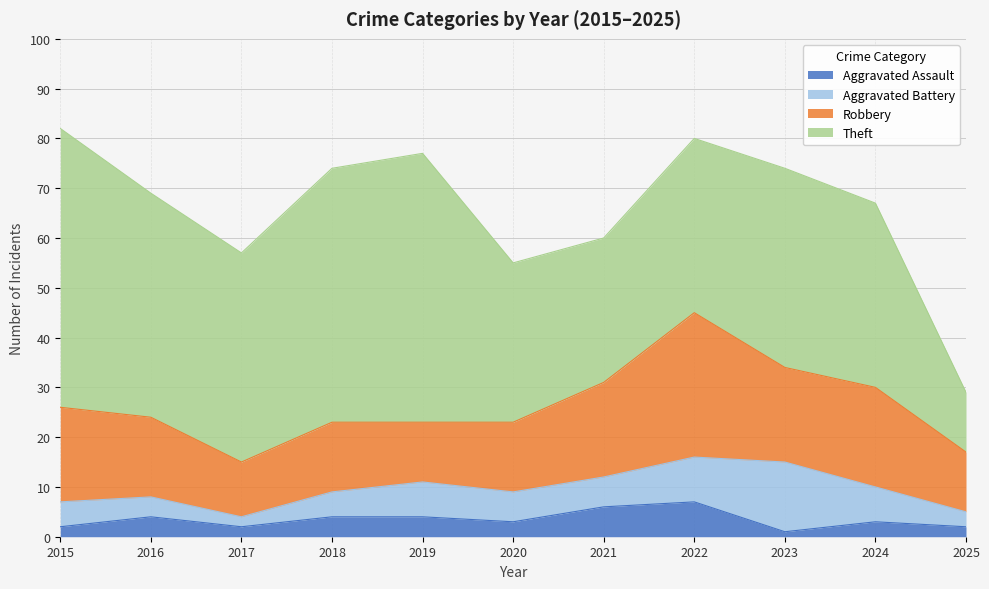

Reading left to right, list all the values displayed in this chart.

Aggravated Assault: 2015=2	2016=4	2017=2	2018=4	2019=4	2020=3	2021=6	2022=7	2023=1	2024=3	2025=2
Aggravated Battery: 2015=5	2016=4	2017=2	2018=5	2019=7	2020=6	2021=6	2022=9	2023=14	2024=7	2025=3
Robbery: 2015=19	2016=16	2017=11	2018=14	2019=12	2020=14	2021=19	2022=29	2023=19	2024=20	2025=12
Theft: 2015=56	2016=45	2017=42	2018=51	2019=54	2020=32	2021=29	2022=35	2023=40	2024=37	2025=12